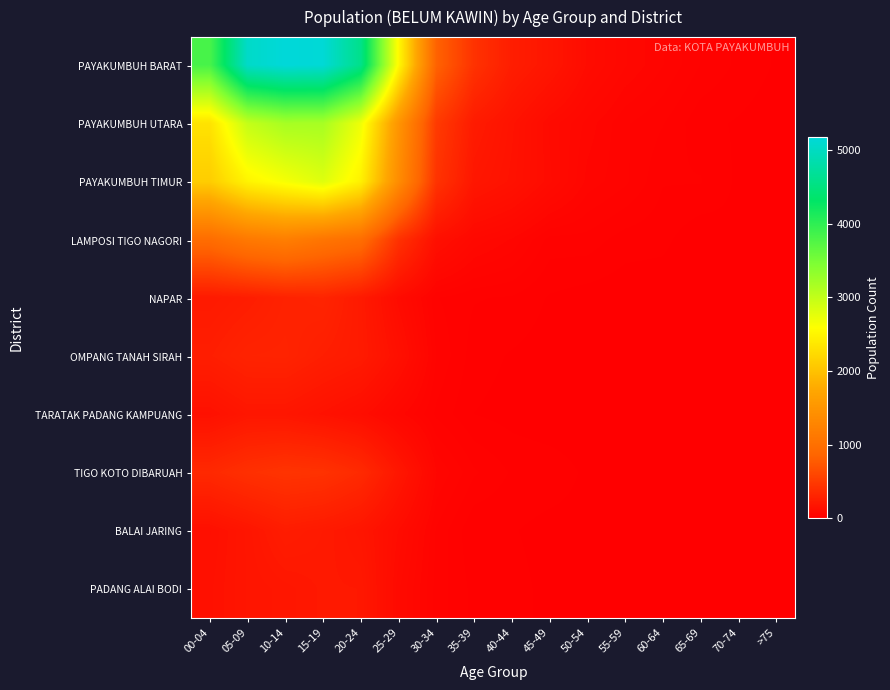

At which category is the sum across all series the highest?

10-14